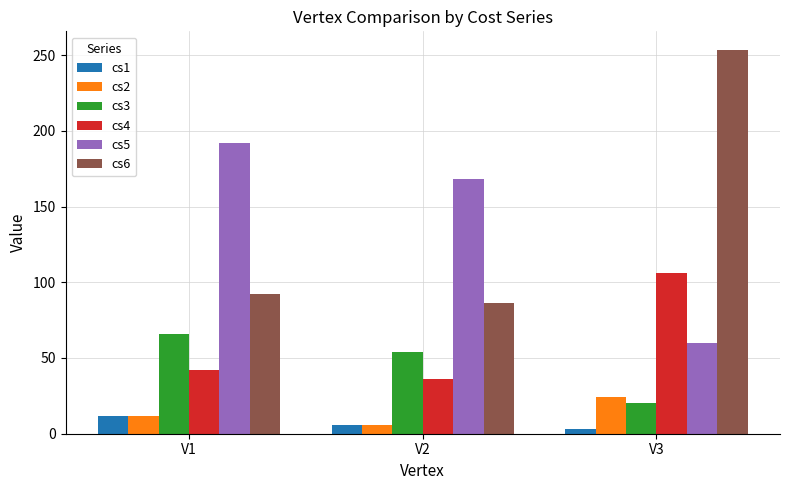

Which series has the widest spread of values?

cs6